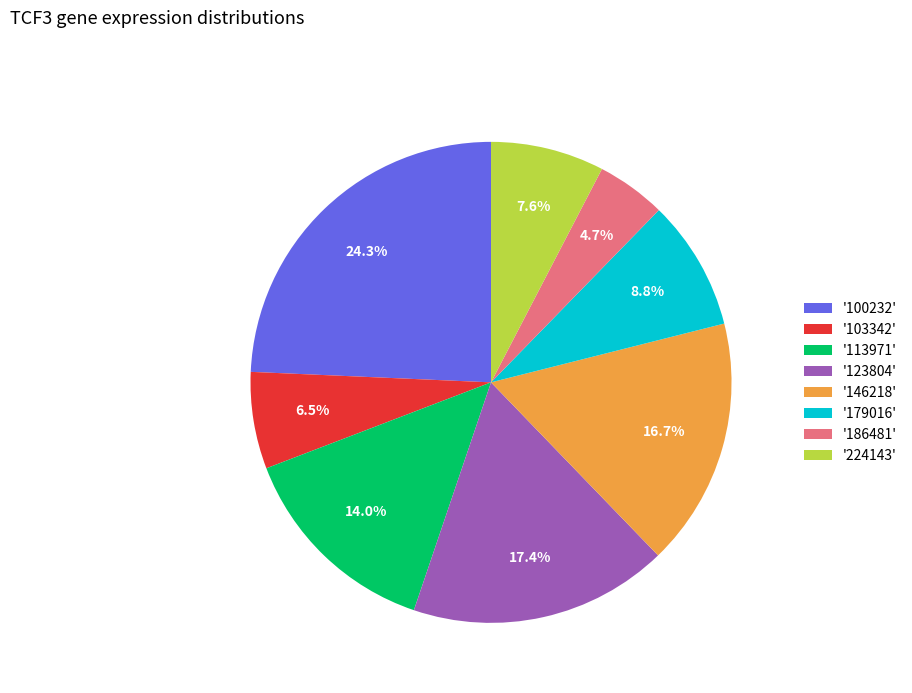

Does any single category account for the majority?

No